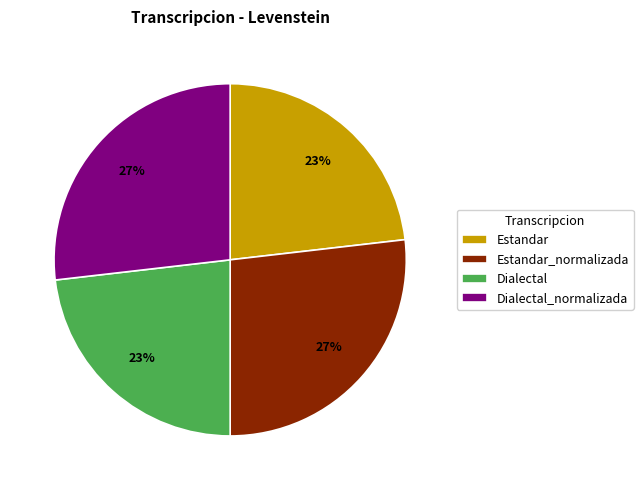

Does Estandar represent more than half of the total?

No